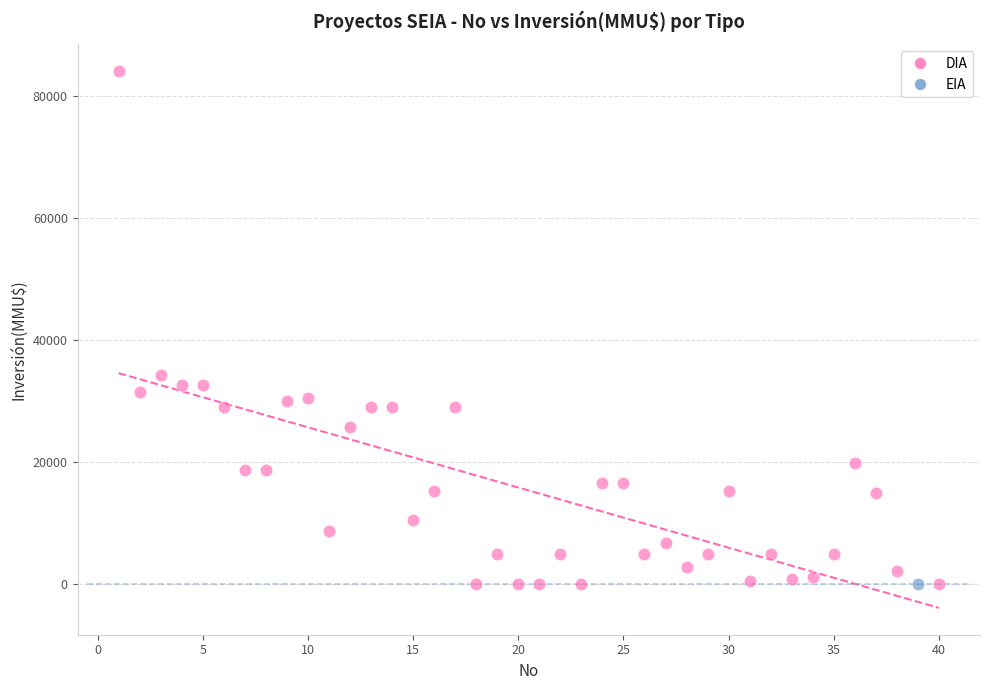

What are all the series names shown in the legend?

DIA, EIA